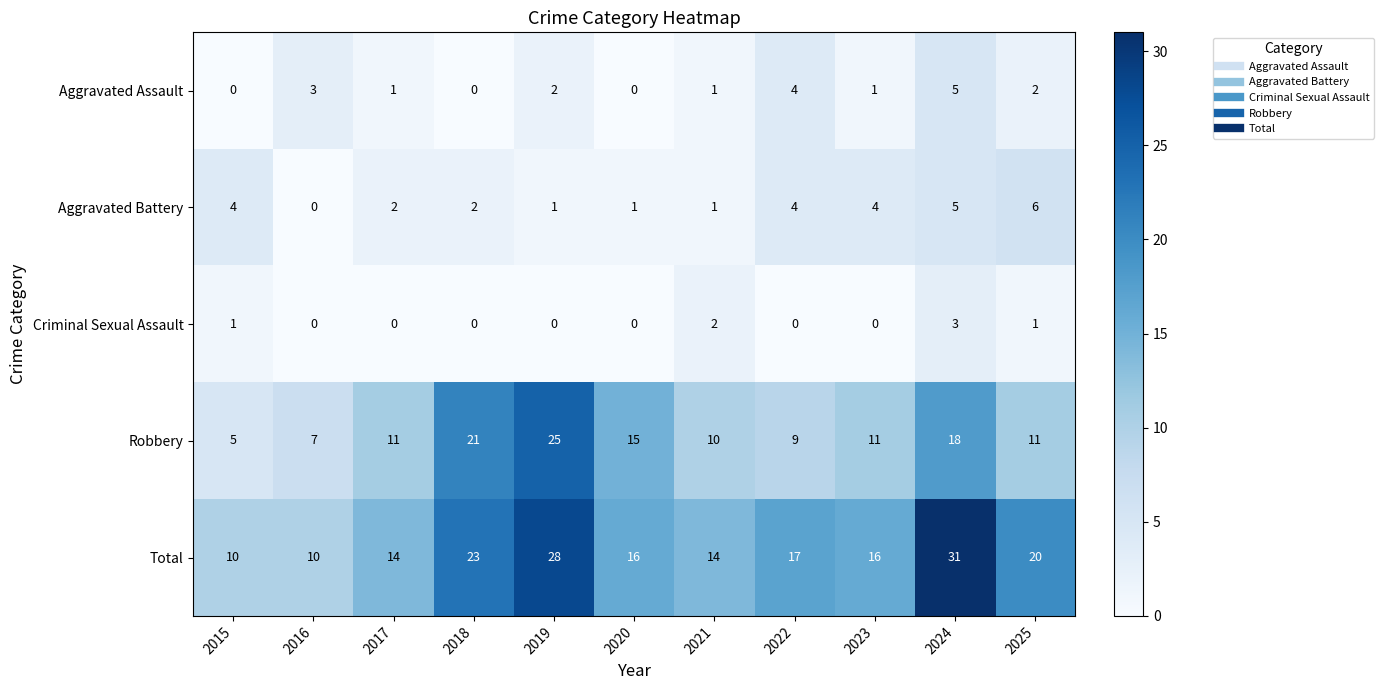

Read the Robbery value at 2018.

21